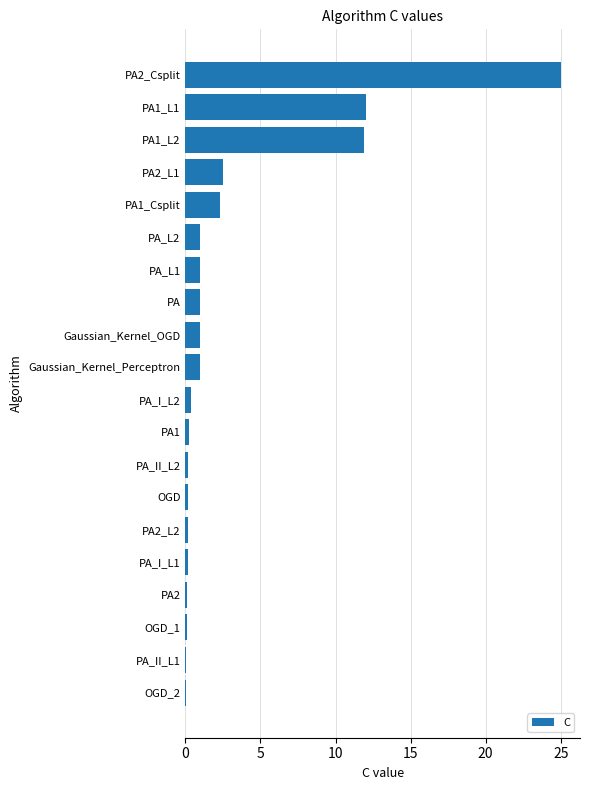

The value at PA2_Csplit is 5.1. True or false?

False